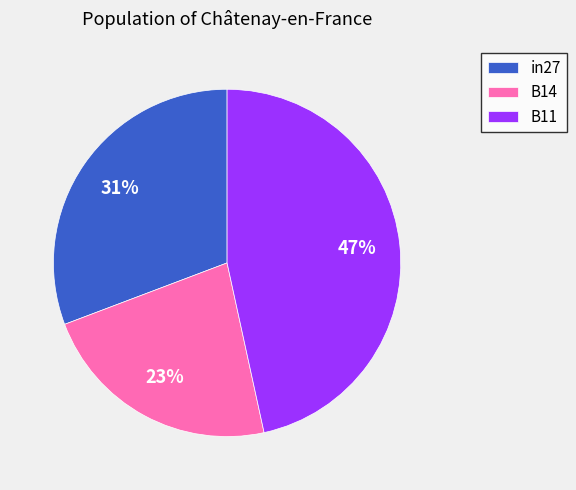

Rank the categories by value from highest to lowest.

B11, in27, B14